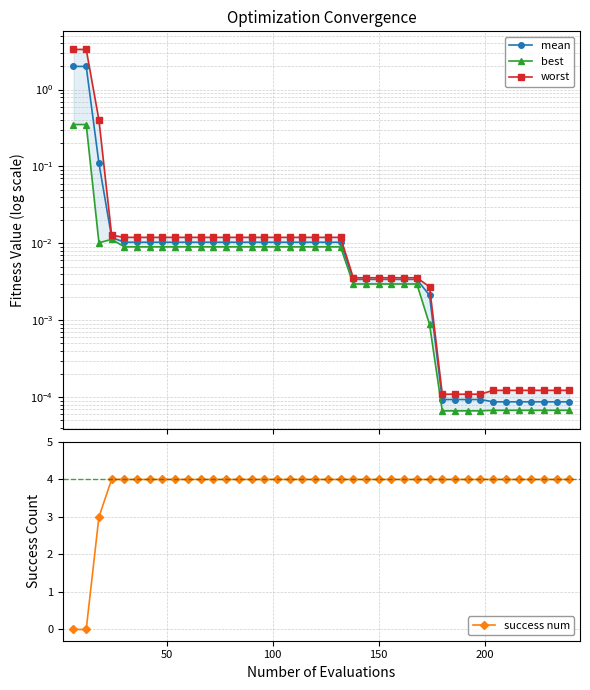

What is the value of the success num point at the 15th from the left?

4